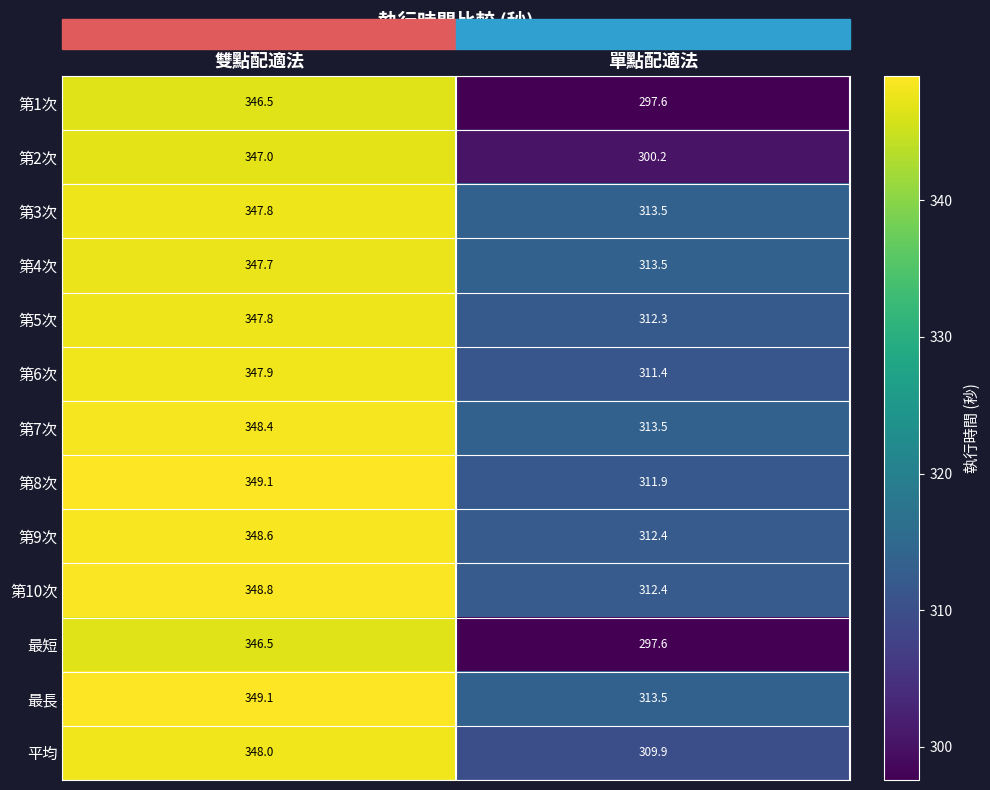

What is the sum of all 第3次 values?

661.3